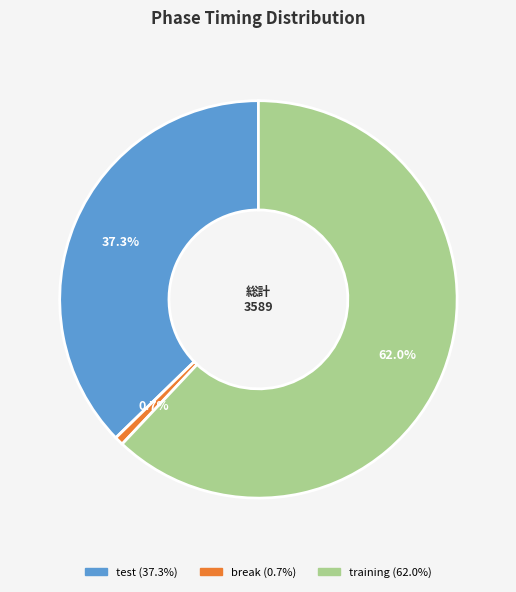

To the nearest percent, what percentage of the pie is break?

1%